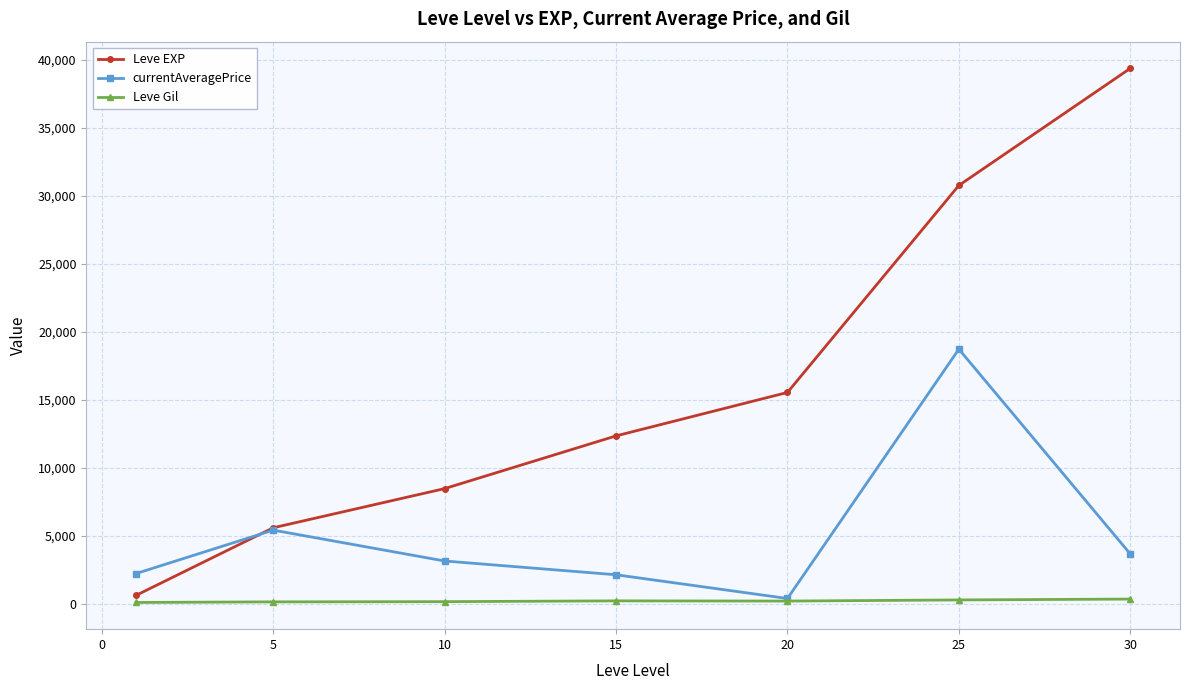

What is the difference between the second highest and minimum values in the Leve Gil series?

185.3